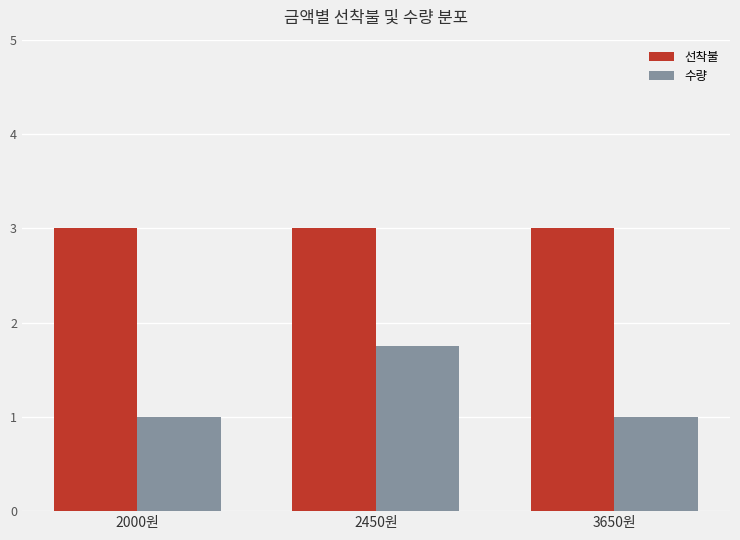

Rank the series by their average value, from lowest to highest.

수량, 선착불